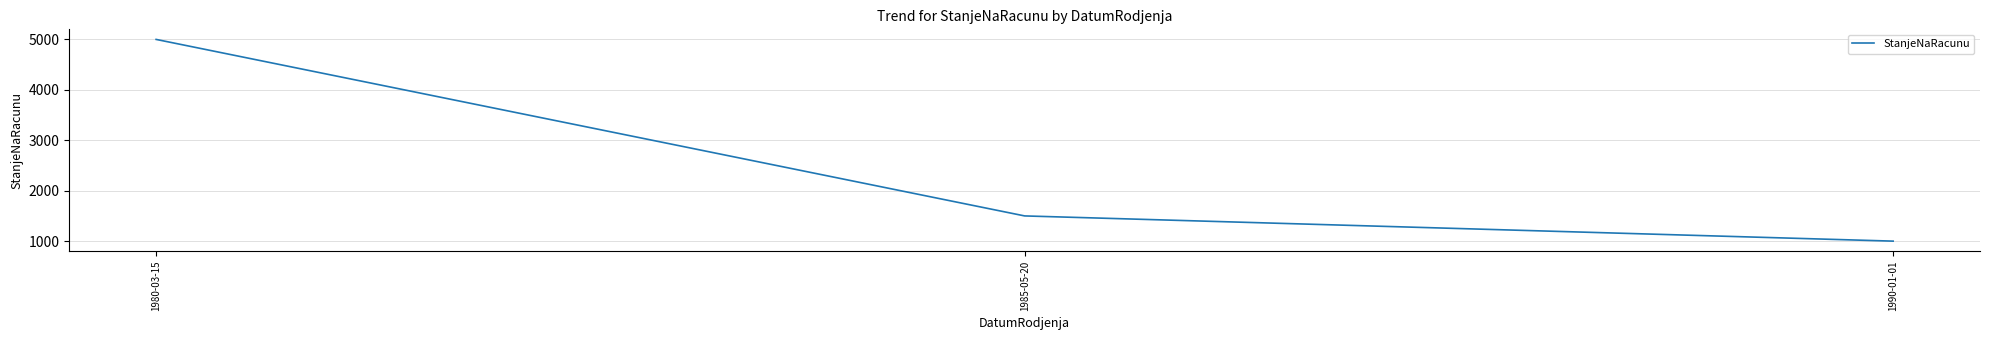

How many categories are shown in the chart?

3